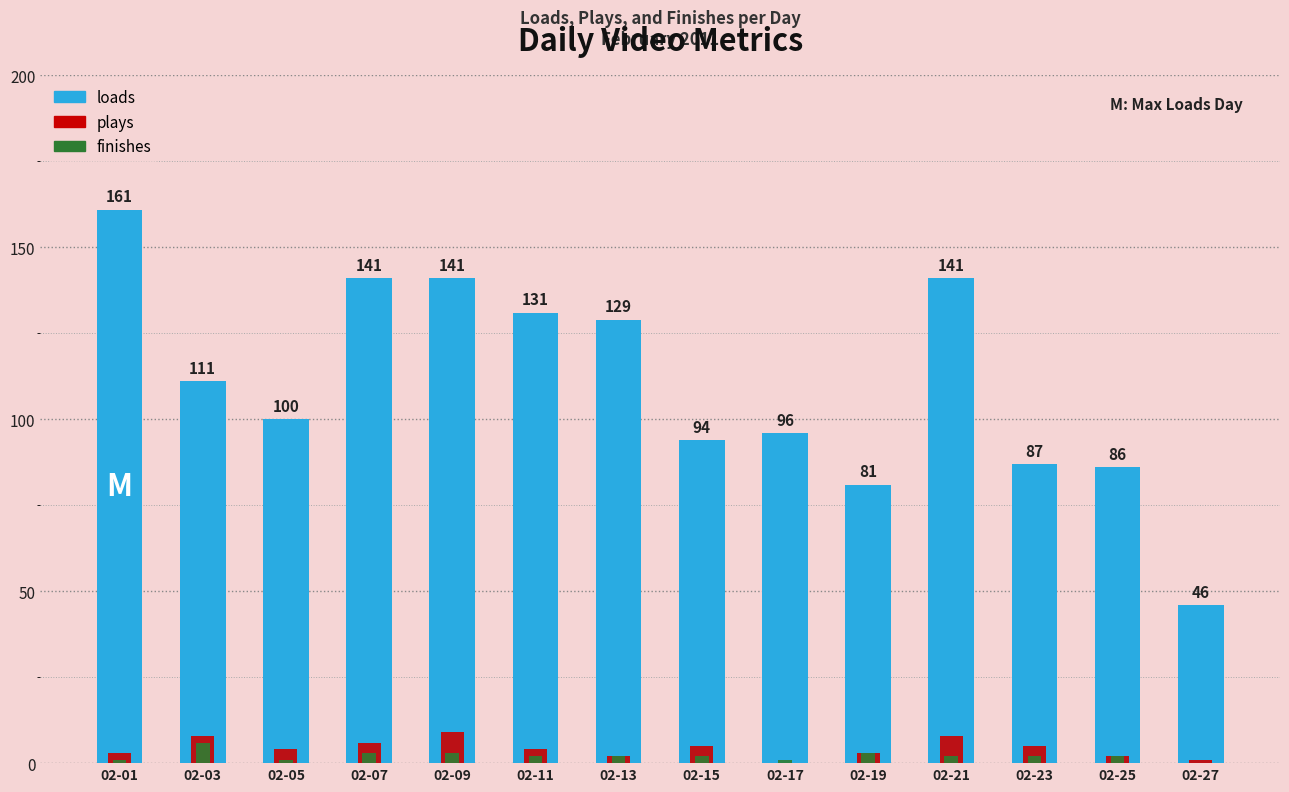

How many values in the finishes series are below 2?

4